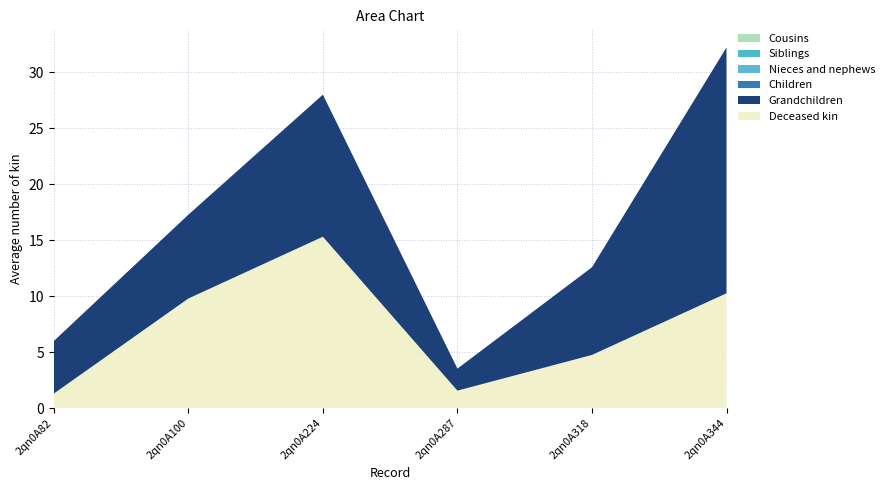

Reading left to right, extract all data points from this chart.

col_6: 2qn0A82=1.3	2qn0A100=9.8	2qn0A224=15.3	2qn0A287=1.6	2qn0A318=4.8	2qn0A344=10.3
col_7: 2qn0A82=4.7	2qn0A100=7.5	2qn0A224=12.7	2qn0A287=2.0	2qn0A318=7.8	2qn0A344=22.0
col_2: 2qn0A82=0.0	2qn0A100=0.0	2qn0A224=0.0	2qn0A287=0.0	2qn0A318=0.0	2qn0A344=0.0
col_3: 2qn0A82=0.0	2qn0A100=0.0	2qn0A224=0.0	2qn0A287=0.0	2qn0A318=0.0	2qn0A344=0.0
col_4: 2qn0A82=0.0	2qn0A100=0.0	2qn0A224=0.0	2qn0A287=0.0	2qn0A318=0.0	2qn0A344=0.0
col_5: 2qn0A82=0.0	2qn0A100=0.0	2qn0A224=0.0	2qn0A287=0.0	2qn0A318=0.0	2qn0A344=0.0